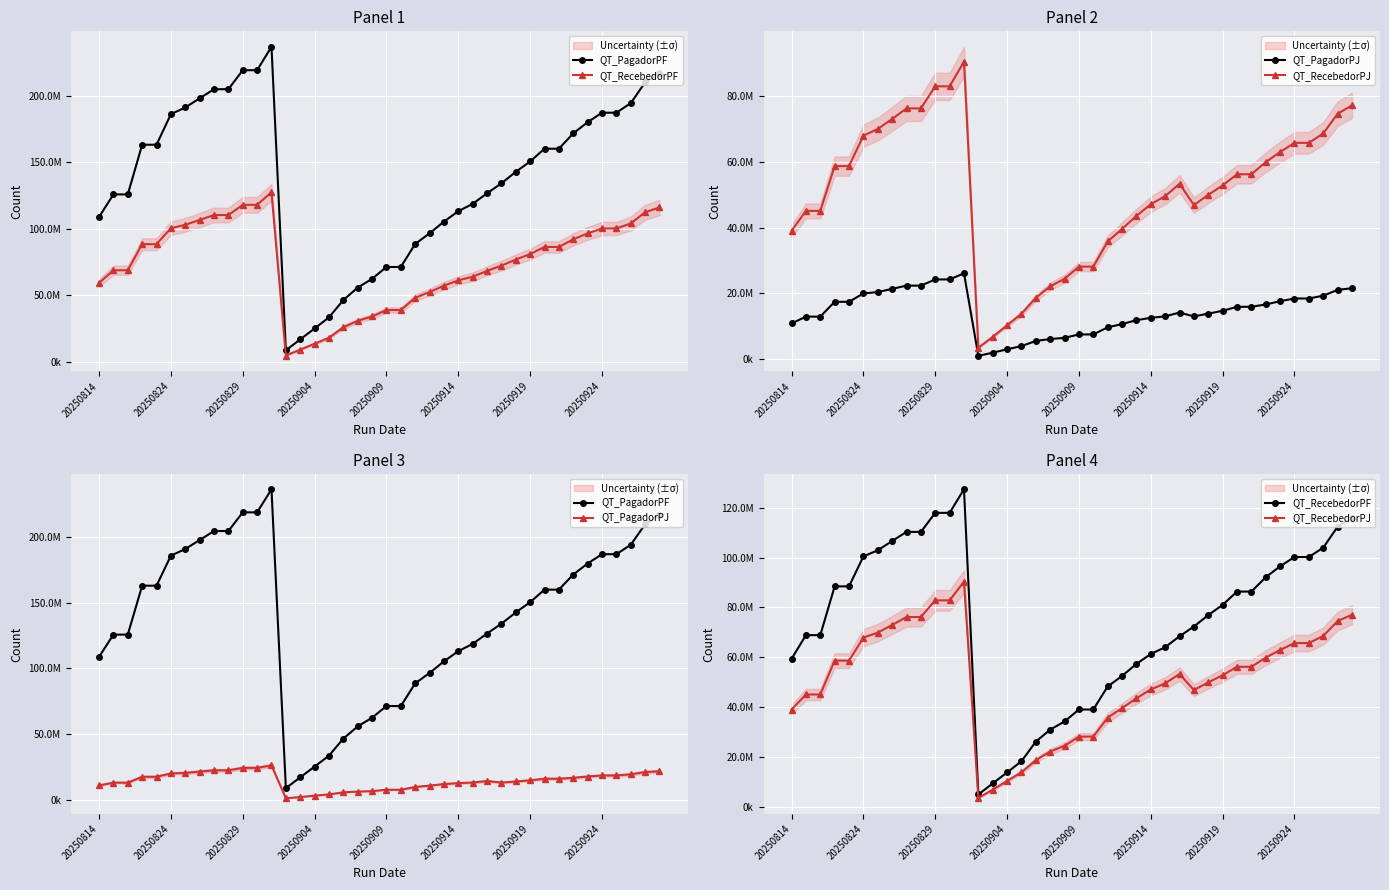

How many series are shown in this chart?

4